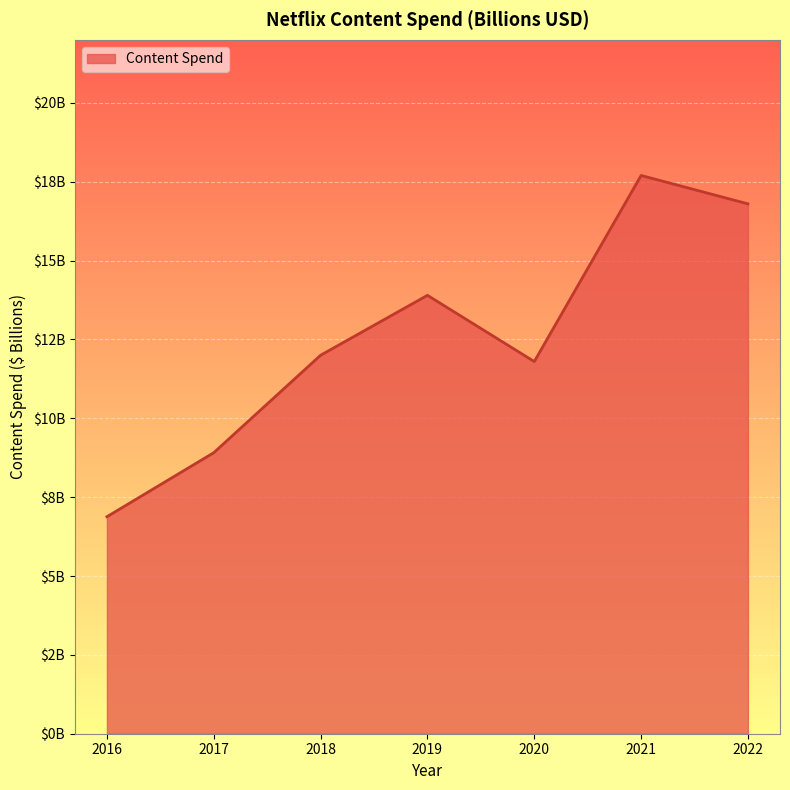

Count the number of categories in the chart.

7